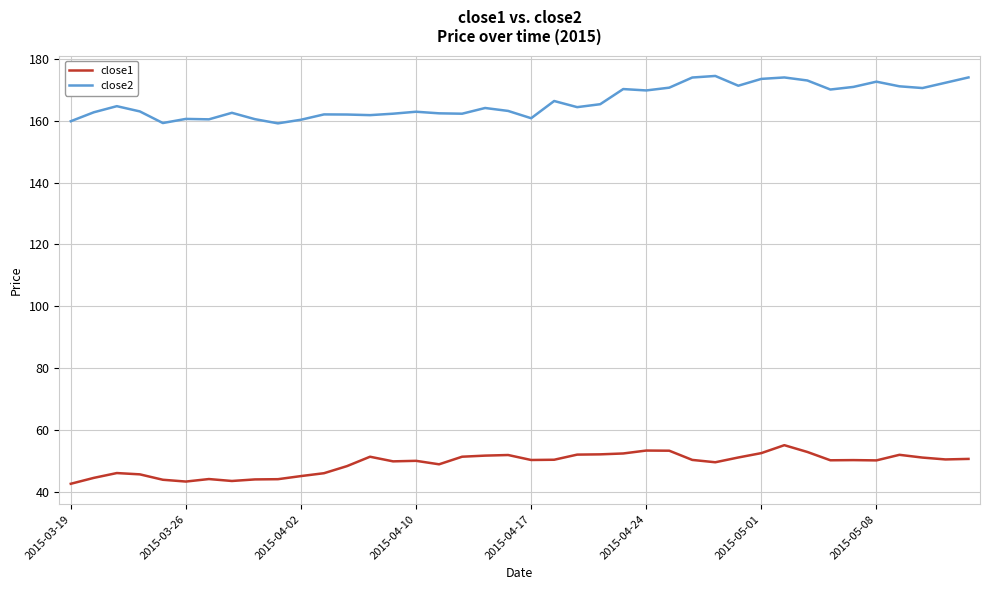

What is the difference between the maximum and minimum values in the close2 series?

15.3